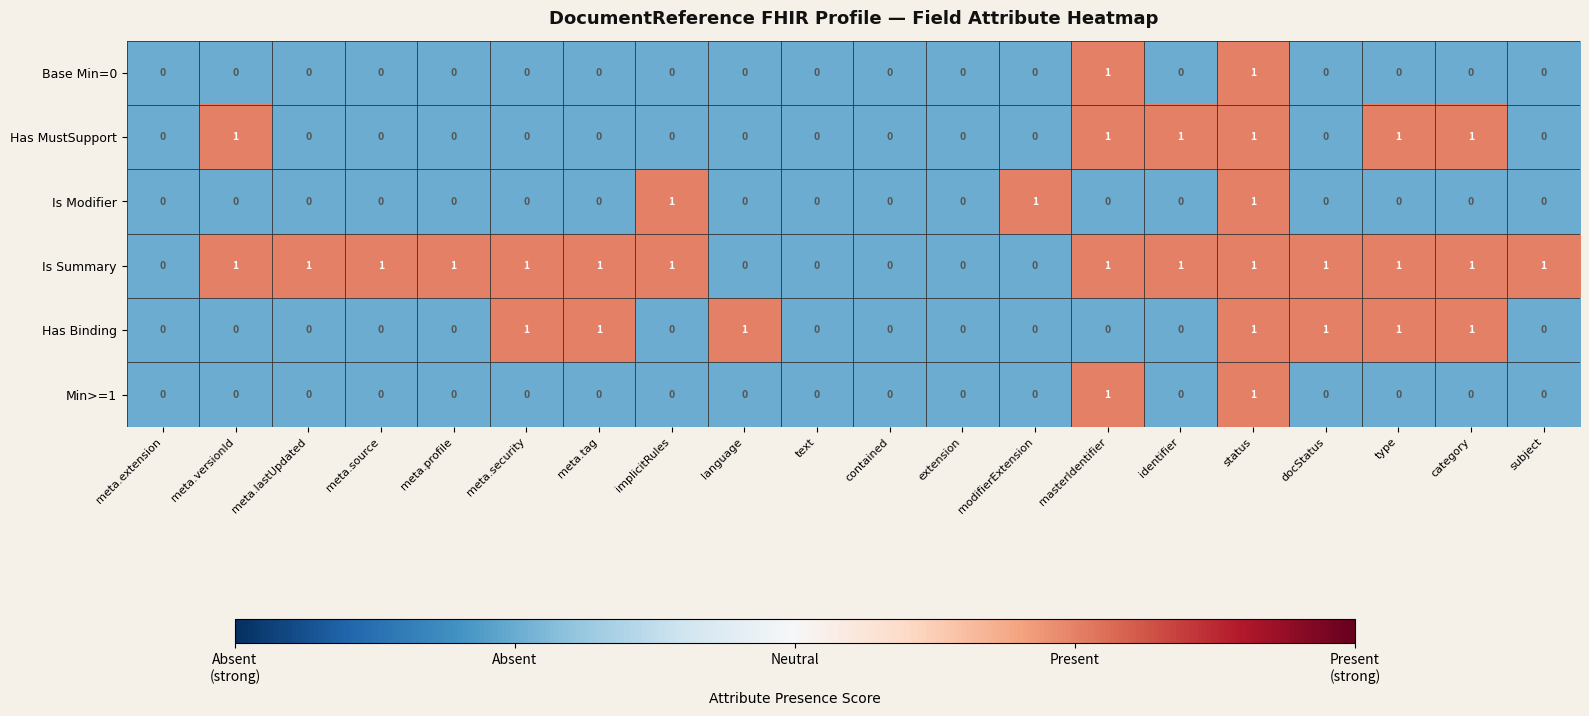

Which series has the largest total across all categories?

Is Summary